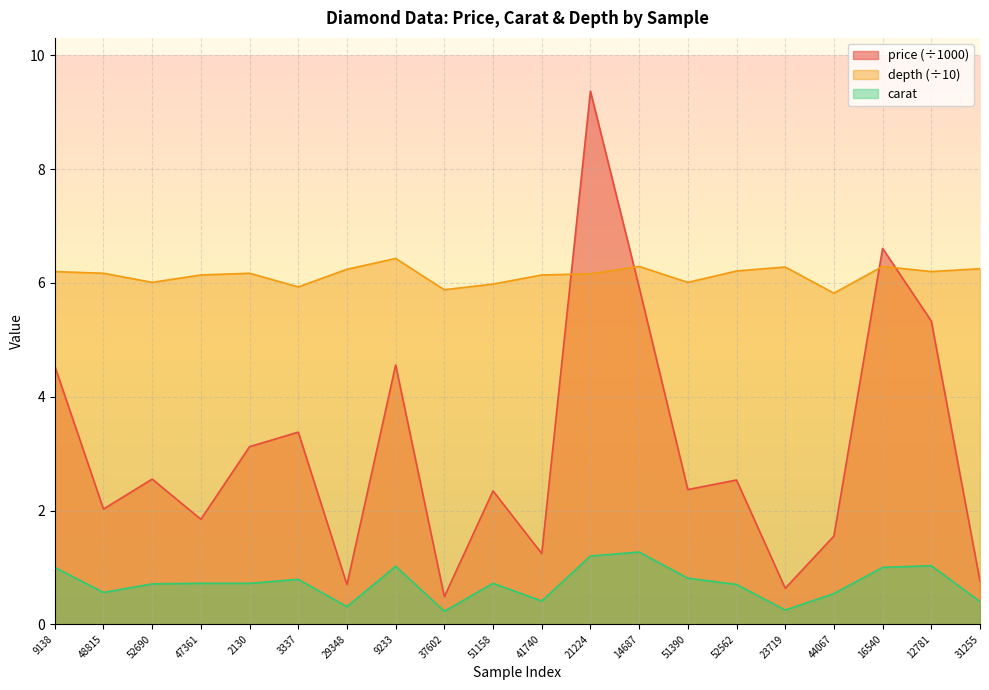

Where does the price series first go above 2?

9138